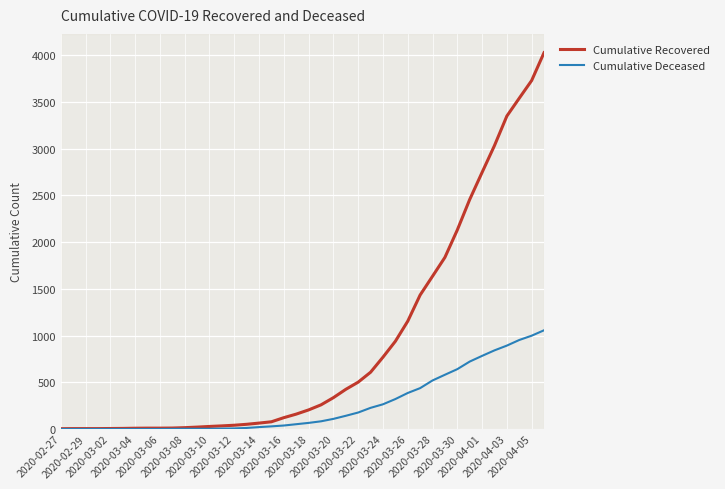

What is the difference between the maximum and second lowest values in the Cumulative Deceased series?

1056